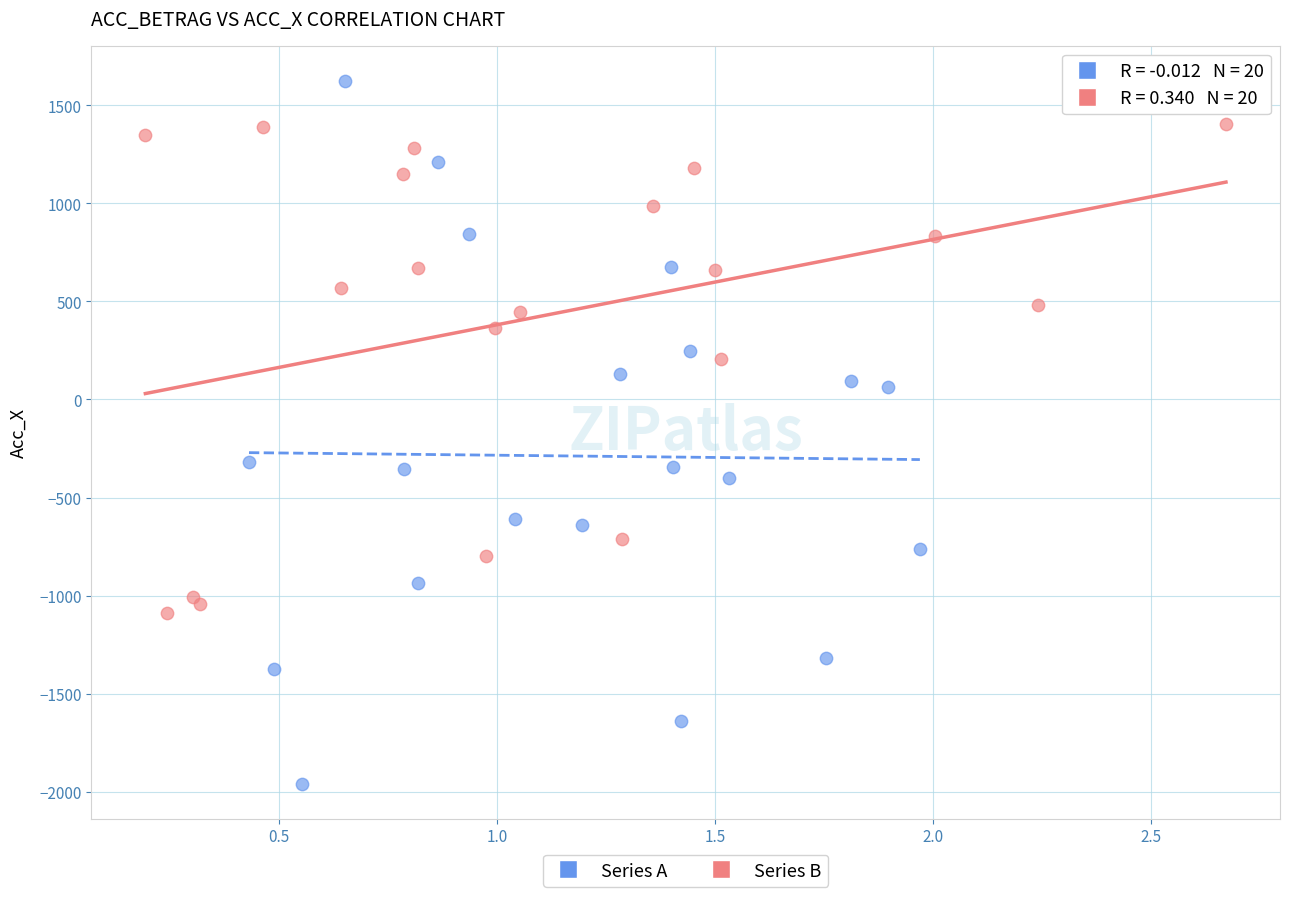

Which series has the widest spread of Y values?

Series A